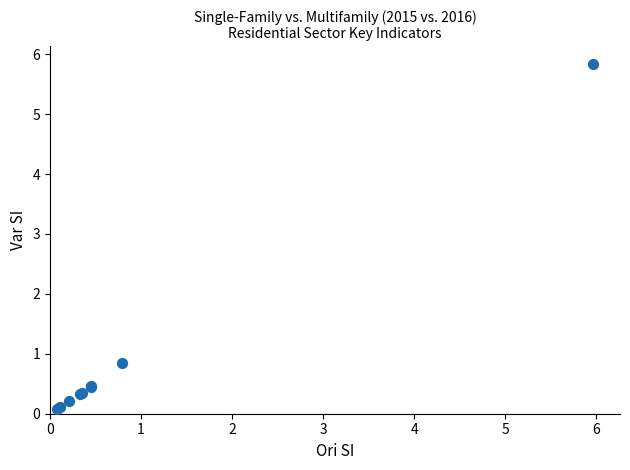

What Y value in the scatter plot is closest to 2?

0.8